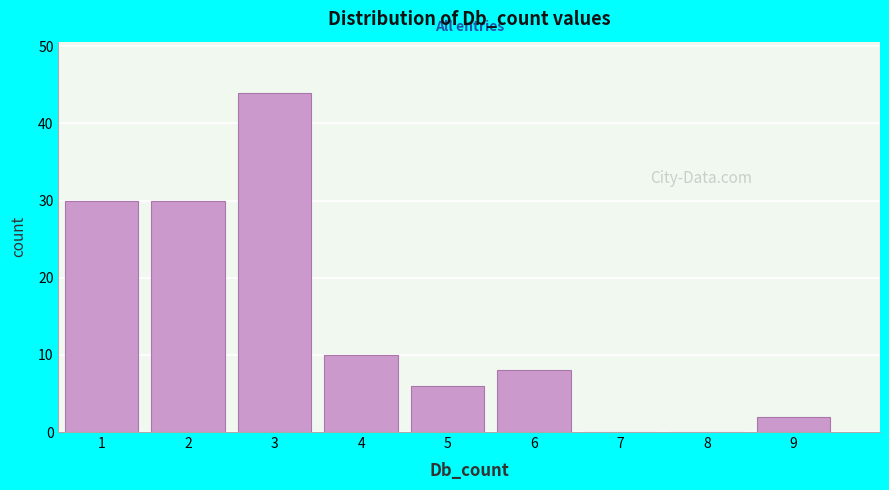

Reading left to right, transcribe this chart: for each bar, give the range it covers on the x-axis and its height. The values are not printed on the chart, so give them approximately, as read against the axis.

0.5 to 1.5: 30
1.5 to 2.5: 30
2.5 to 3.5: 44
3.5 to 4.5: 10
4.5 to 5.5: 6
5.5 to 6.5: 8
6.5 to 7.5: 0
7.5 to 8.5: 0
8.5 to 9.5: 2